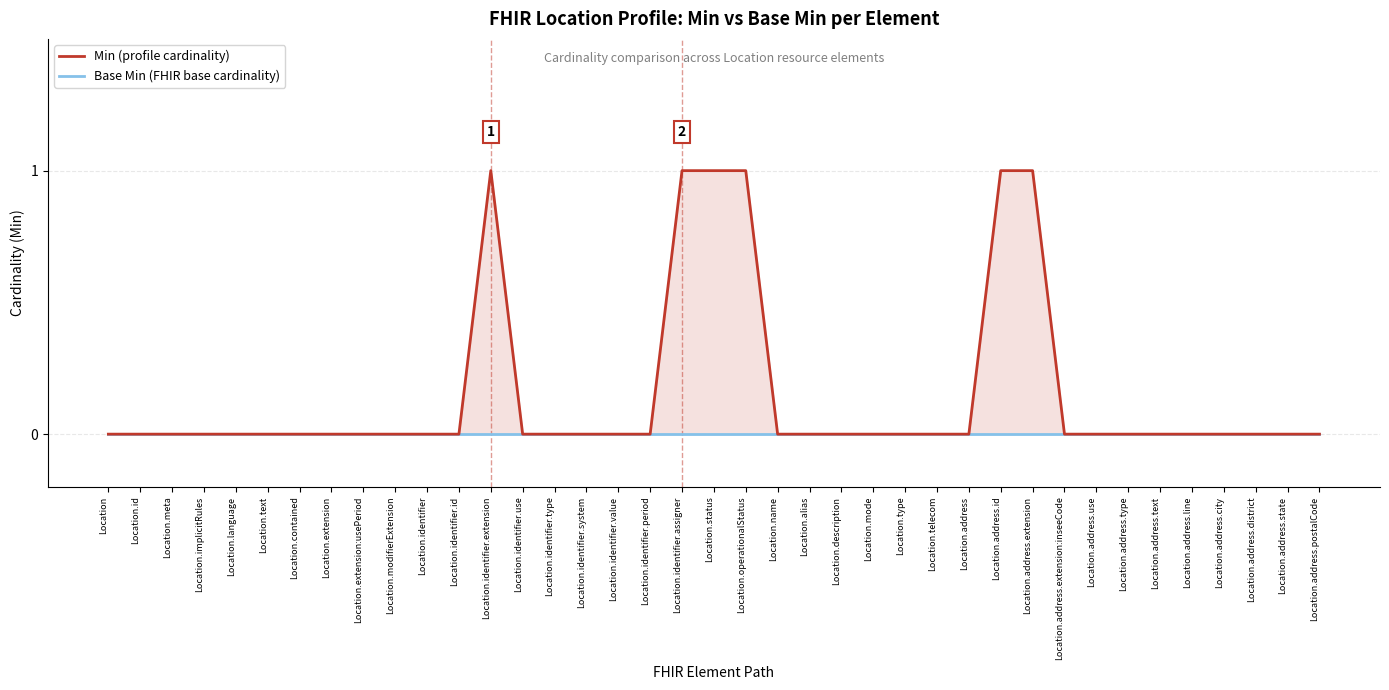

Reading left to right, extract all data points from this chart.

Min (profile cardinality): 0	0	0	0	0	0	0	0	0	0	0	0	1	0	0	0	0	0	1	1	1	0	0	0	0	0	0	0	1	1	0	0	0	0	0	0	0	0	0
Base Min (FHIR base cardinality): 0	0	0	0	0	0	0	0	0	0	0	0	0	0	0	0	0	0	0	0	0	0	0	0	0	0	0	0	0	0	0	0	0	0	0	0	0	0	0